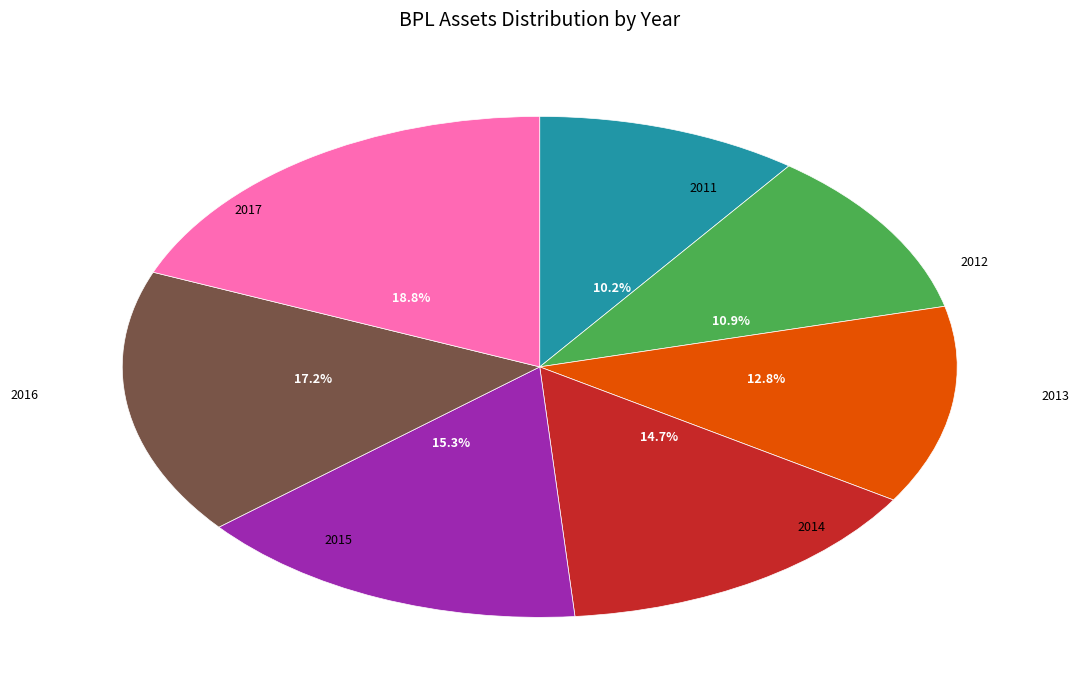

The 2016 slice represents 12% of the pie. True or false?

False